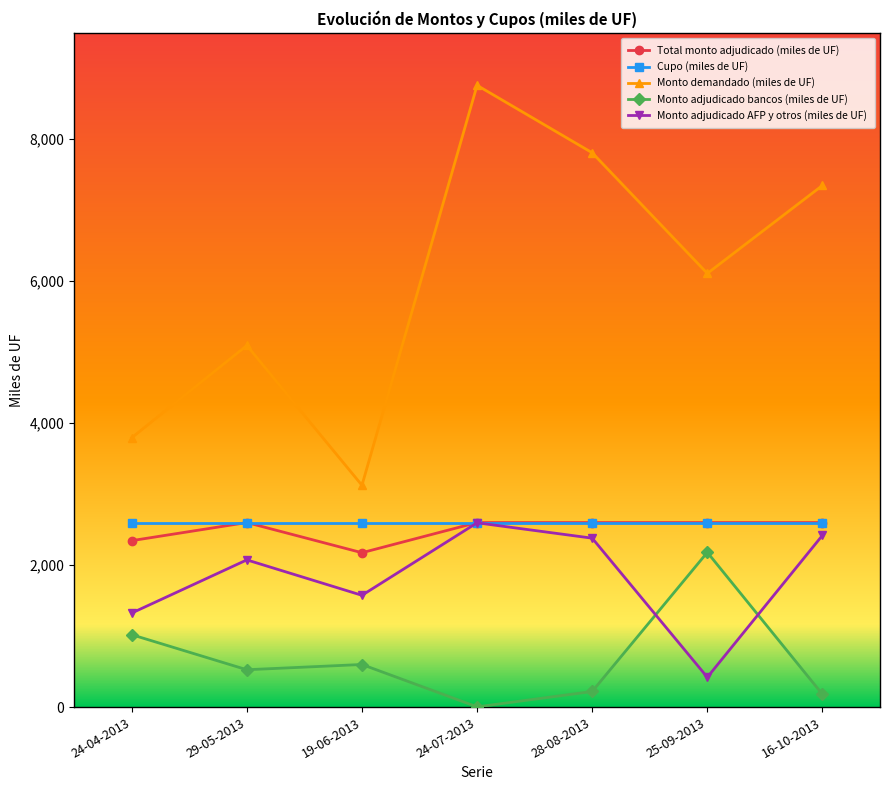

Is it true that Monto demandado (miles de UF) equals 1414.3 at 25-09-2013?

False